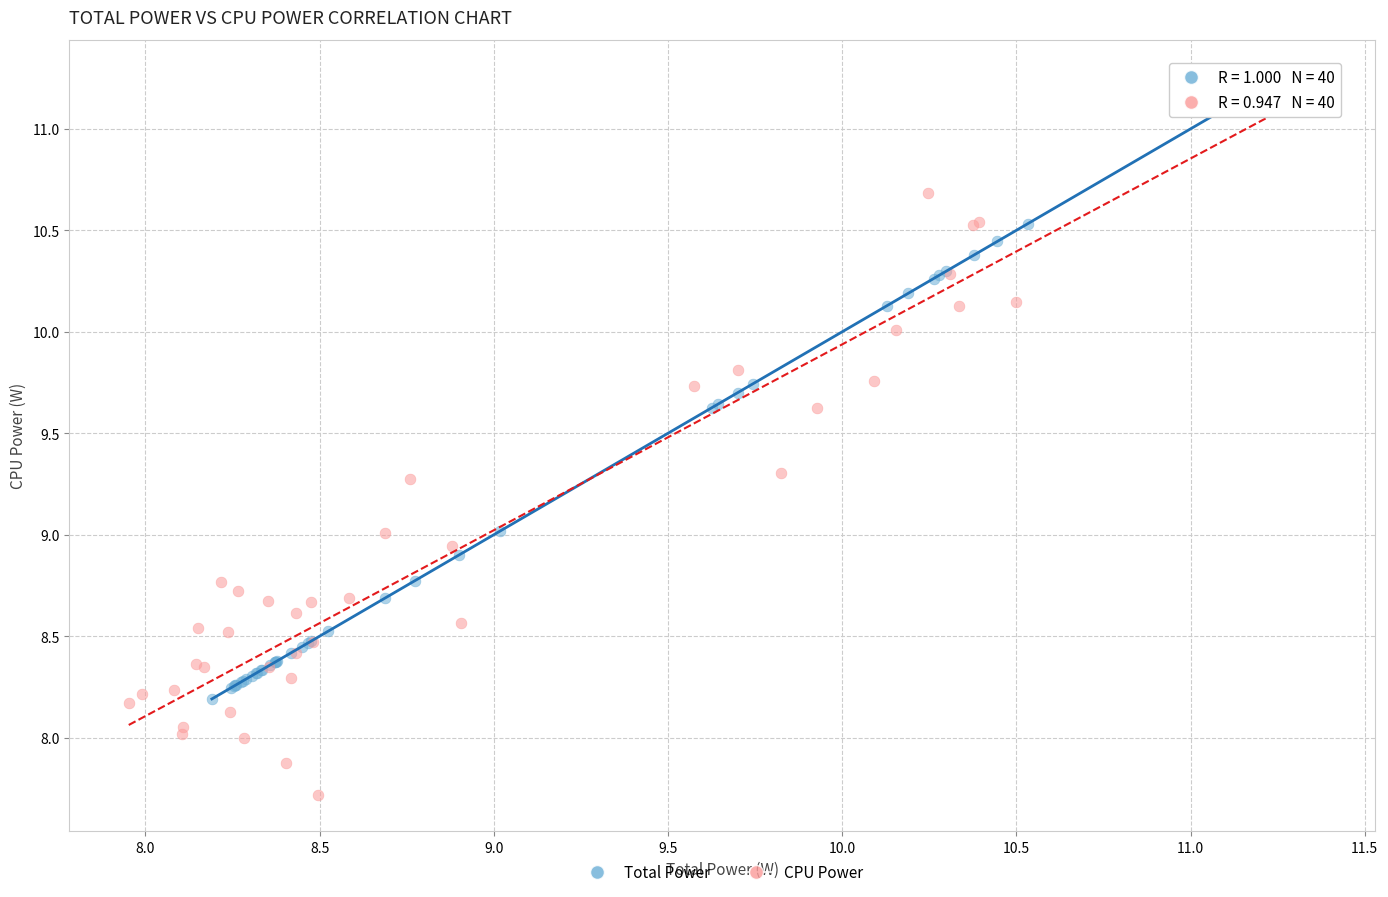

What are all the series names shown in the legend?

Total Power, CPU Power